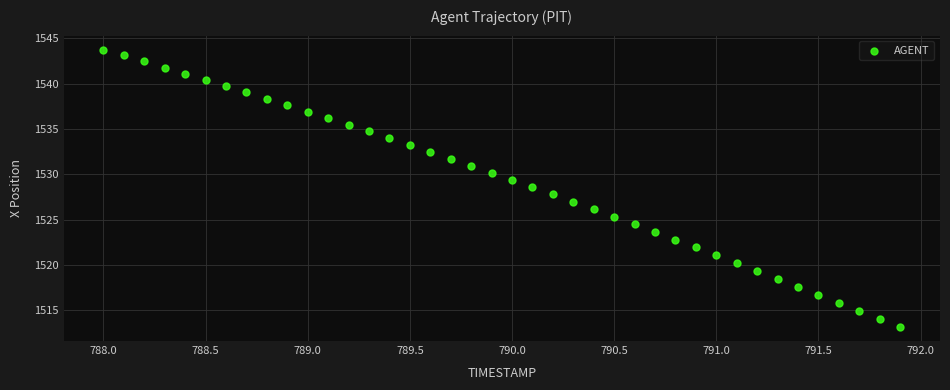

What is the range of X values (max minus min)?

3.9